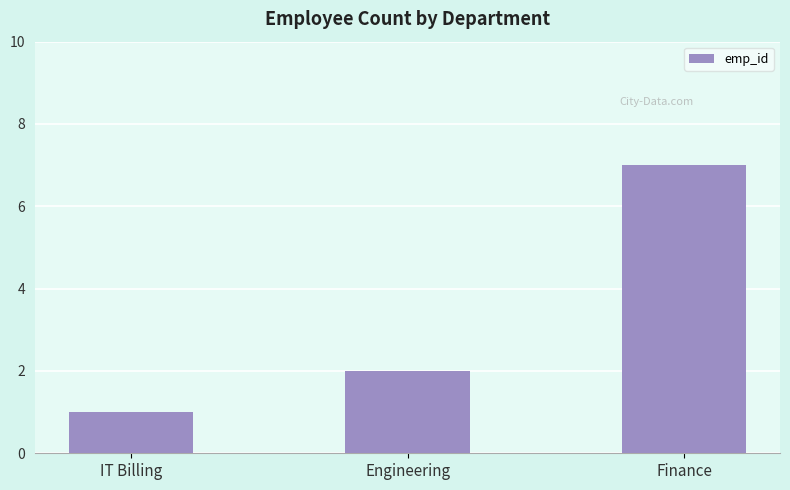

What is the difference between the values at Engineering and IT Billing?

1